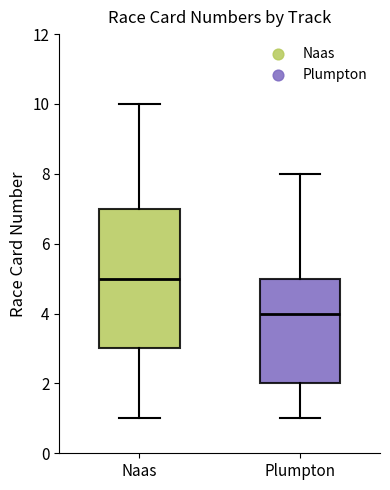

Reading left to right, transcribe this box plot: for each box, give where its median line is, the range the box spans, and where its two whiskers end, as read against the y-axis. The values are not printed on the chart, so give them approximately, as read against the axis.

Naas: median 5, box 3 to 7, whiskers 1 to 10
Plumpton: median 4, box 2 to 5, whiskers 1 to 8